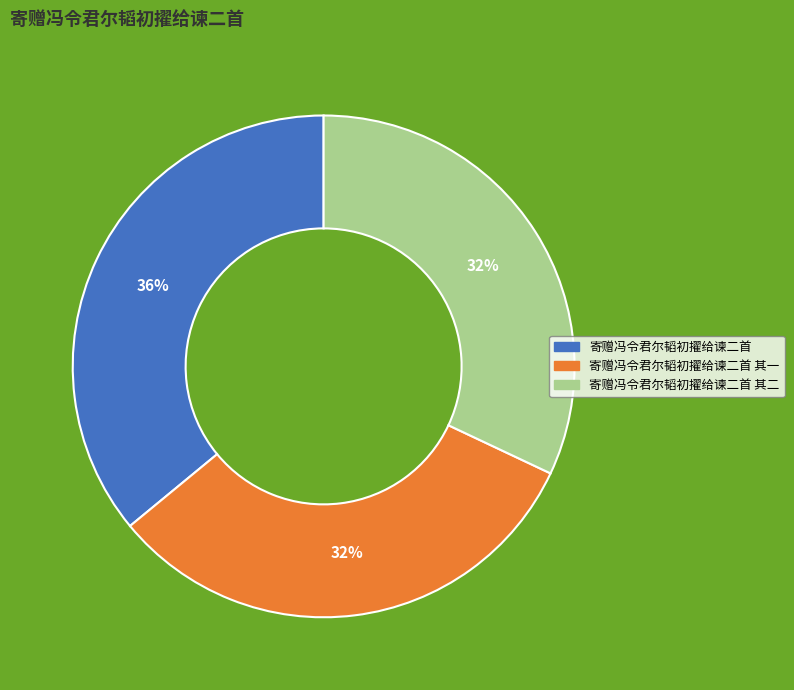

How many slices are in this pie chart?

3